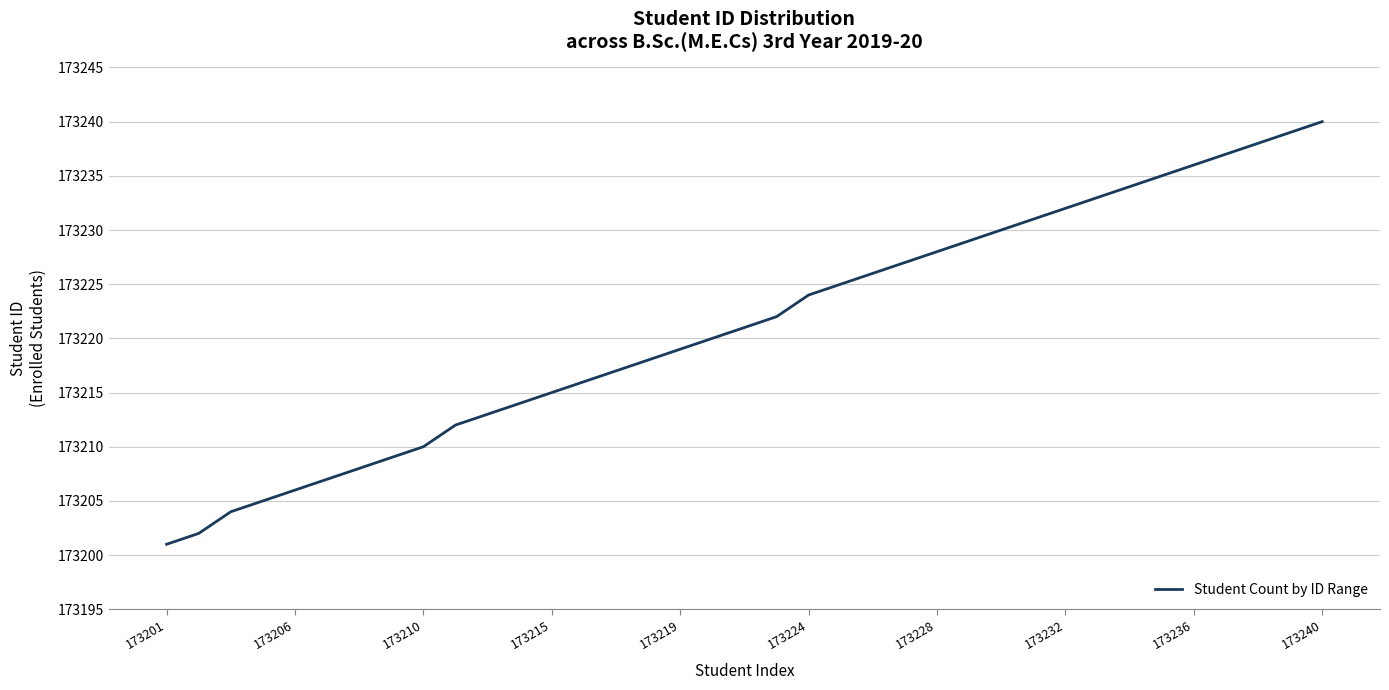

Count the number of data series in this chart.

1